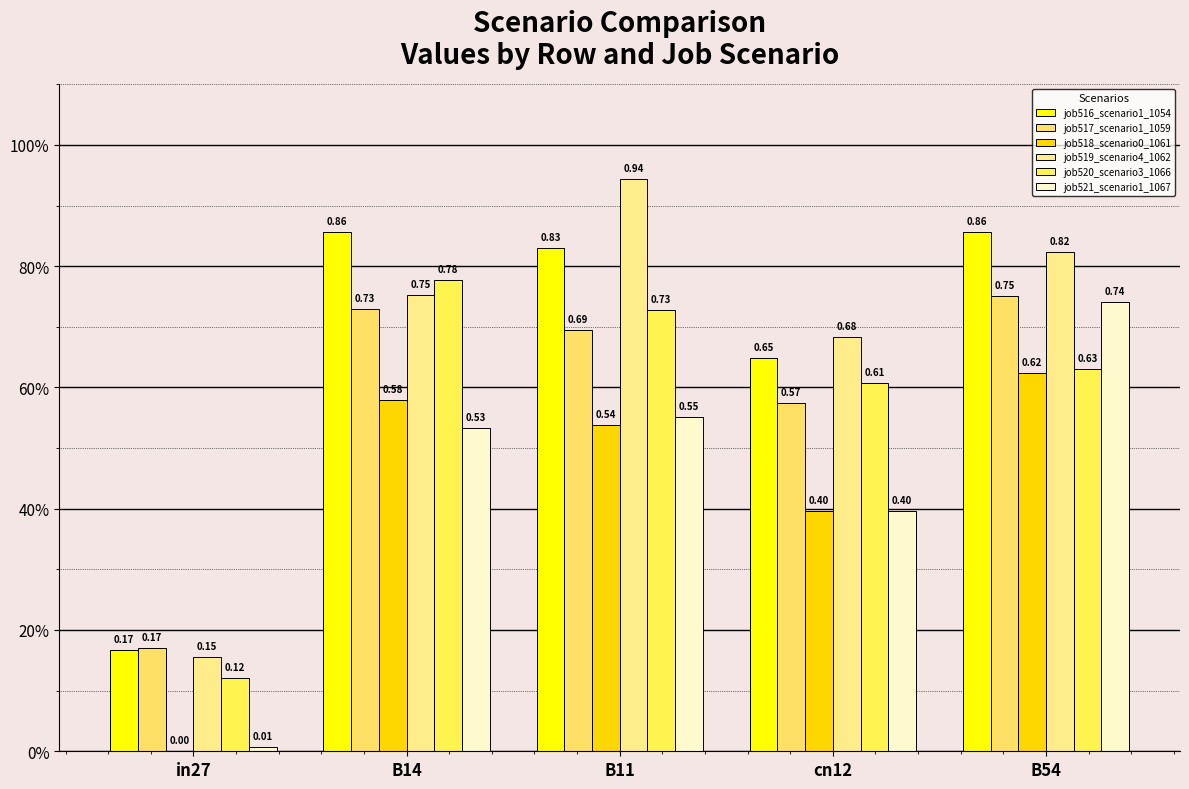

Which series has the widest spread of values?

job519_scenario4_1062